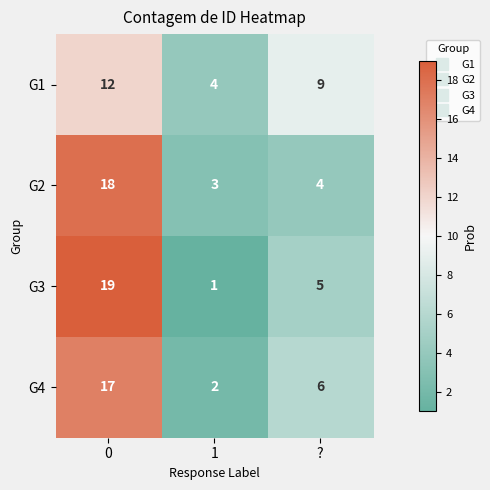

Which series has the largest range (max minus min)?

G3